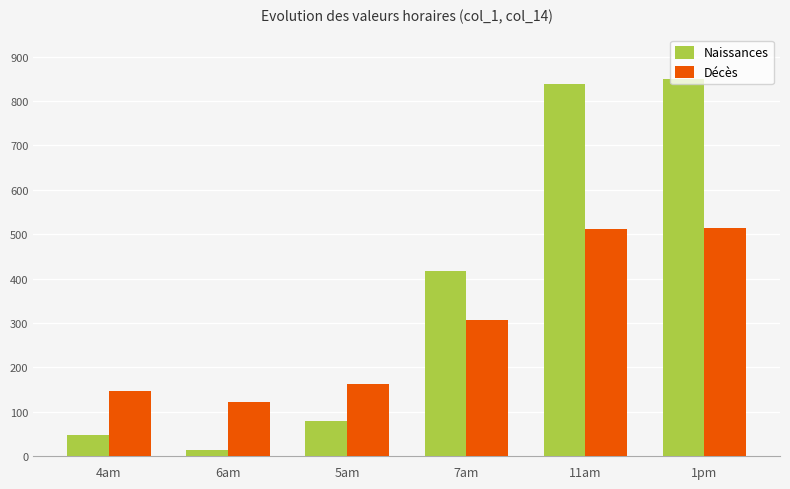

True or false: Décès has a value of 3311.3 at 6am.

False